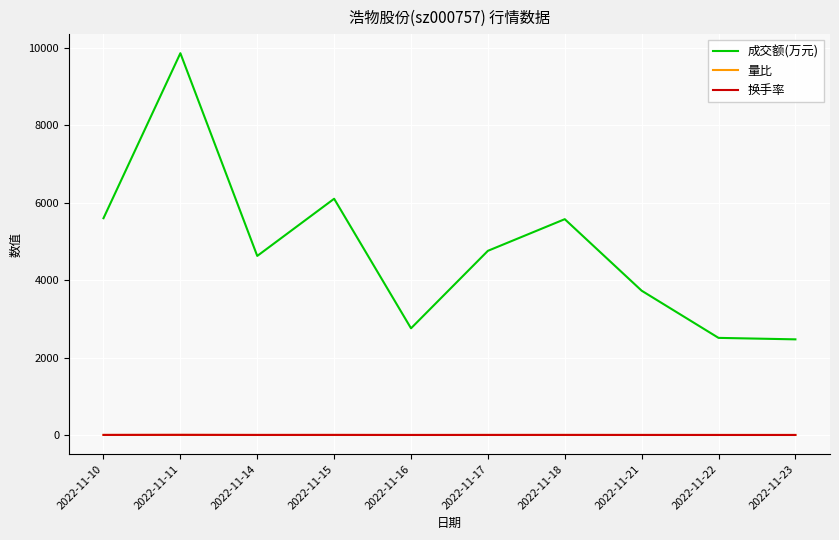

True or false: 成交额(万元) and 换手率 intersect in this chart.

False